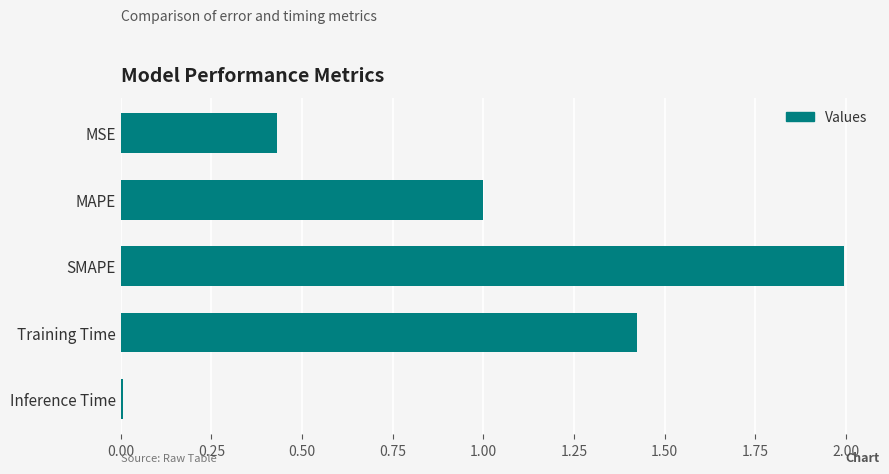

Rank the categories by value from highest to lowest.

SMAPE, Training Time, MAPE, MSE, Inference Time